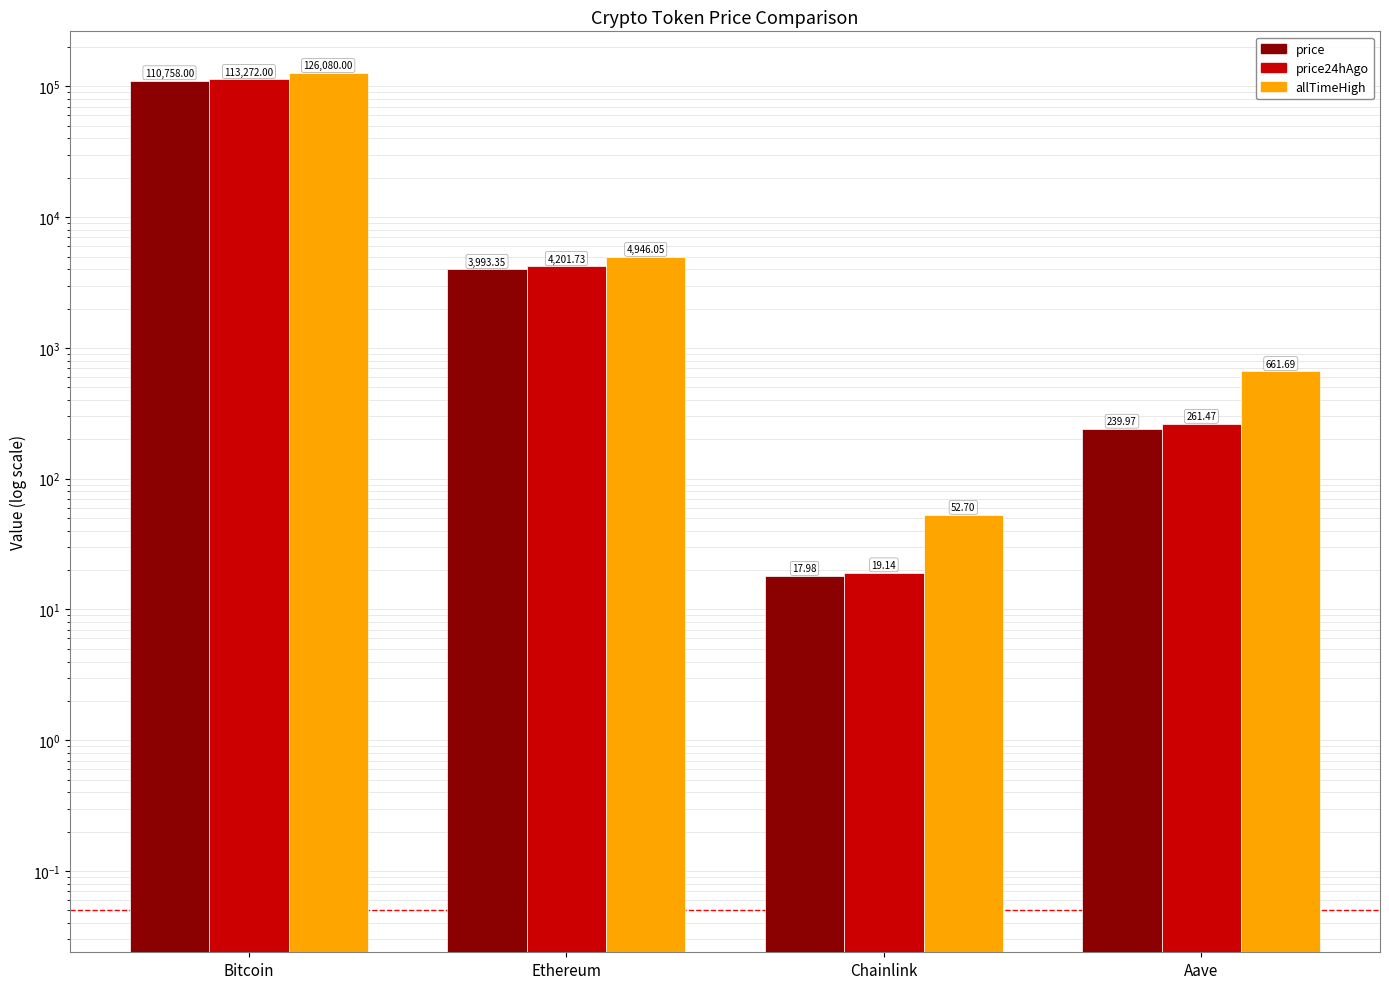

Reading left to right, list all the values displayed in this chart.

price: 110758.0	3993.3	18.0	240.0
price24hAgo: 113272.0	4201.7	19.1	261.5
allTimeHigh: 126080.0	4946.1	52.7	661.7